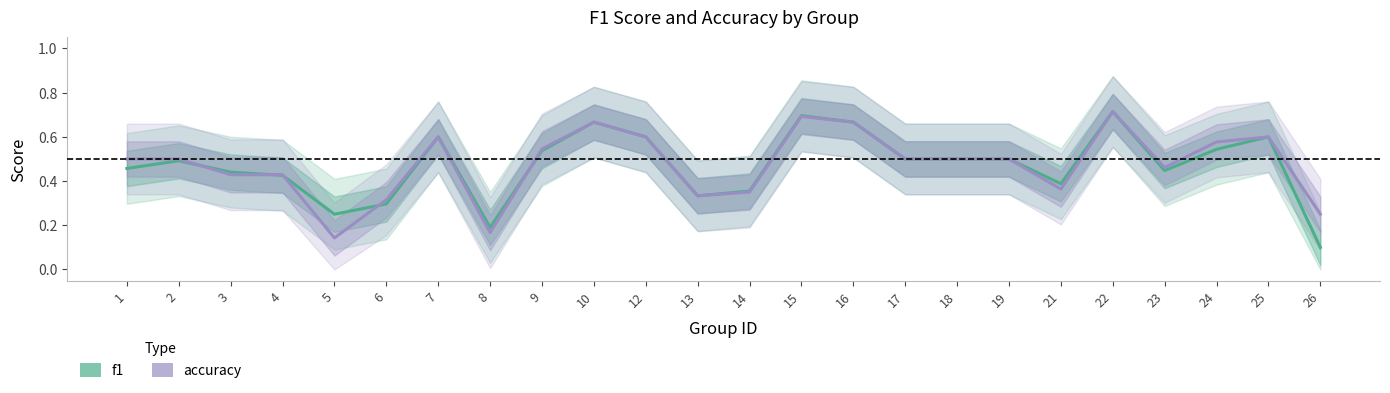

What is the average value of the f1 series?

0.5